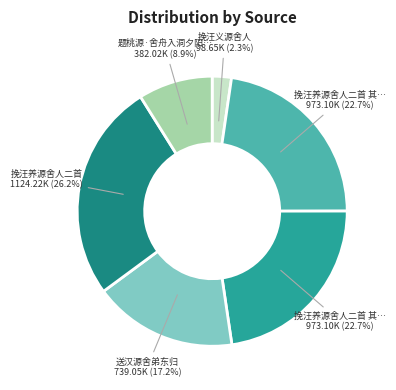

What is the largest slice in the pie chart?

挽汪养源舍人二首